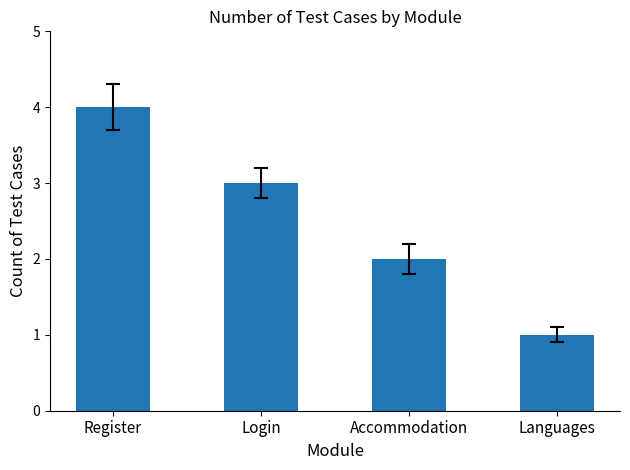

The value at Register is 4. True or false?

True